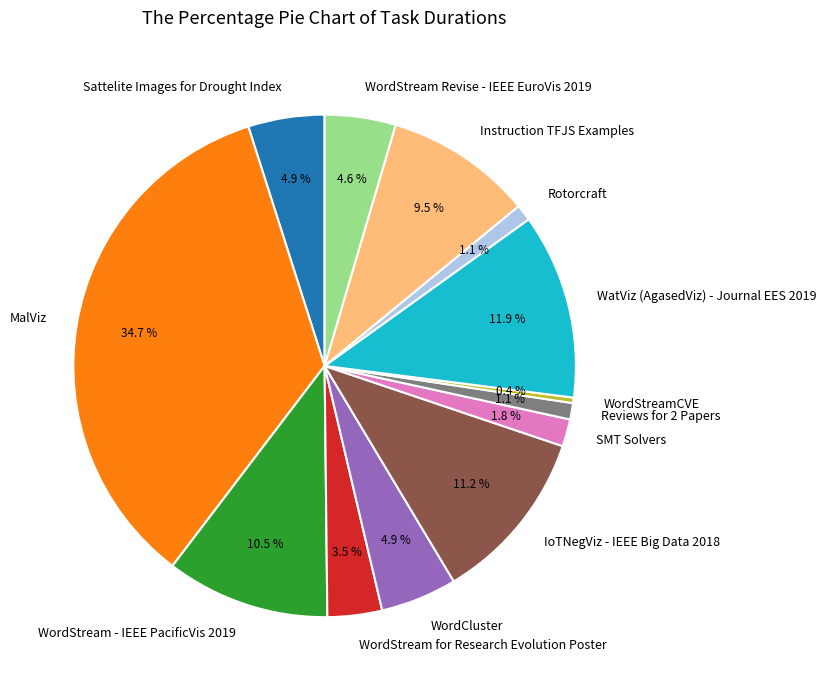

Does Reviews for 2 Papers account for over 50% of the chart?

No